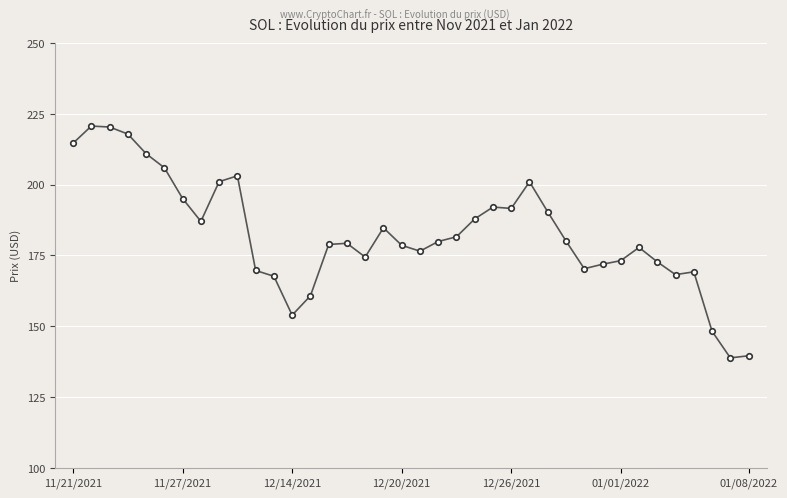

What is the difference between the maximum and second lowest values?

81.1